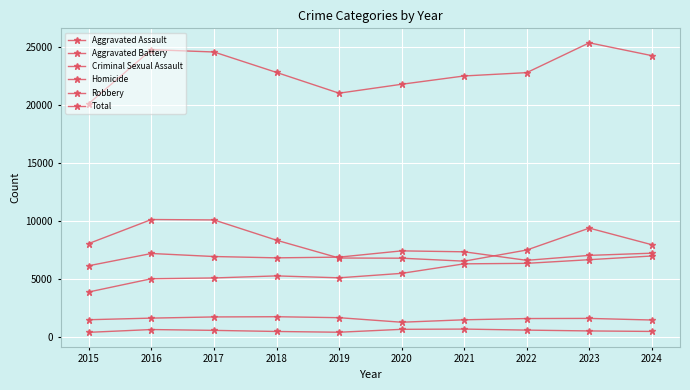

How many lines are shown in the chart?

6